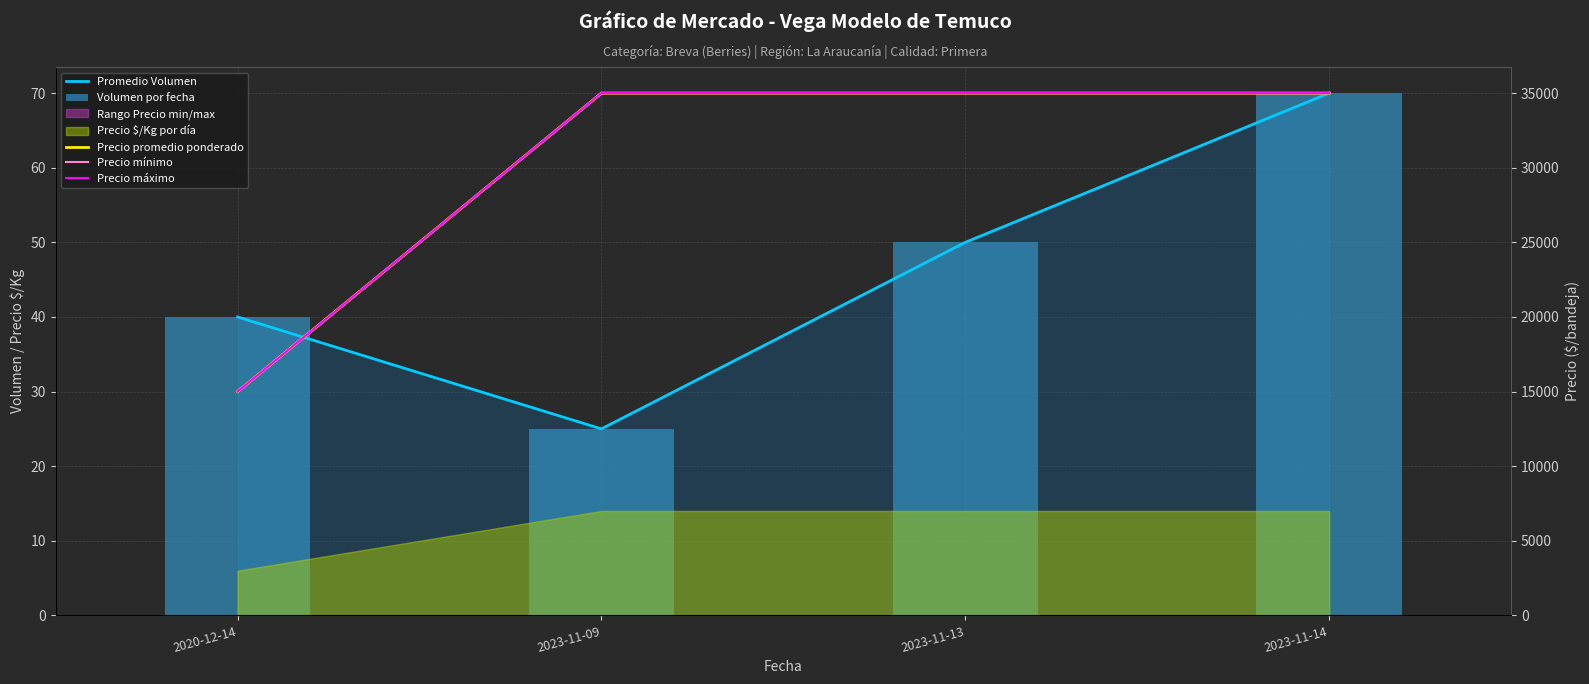

Is it true that Precio promedio ponderado equals 35000 at 2023-11-14?

True